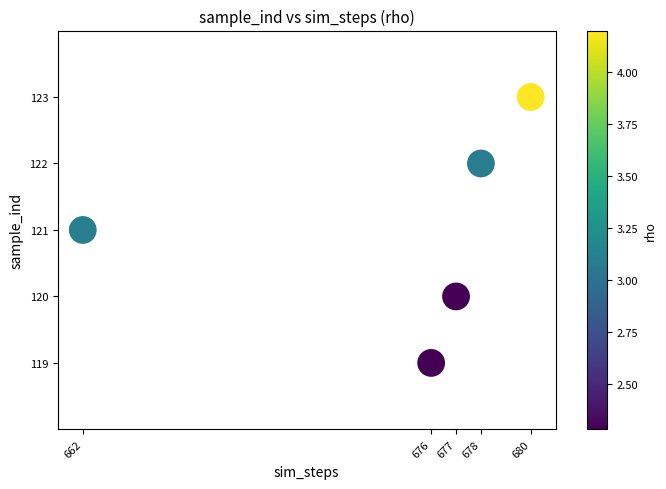

What is the range of Y values (max minus min)?

4